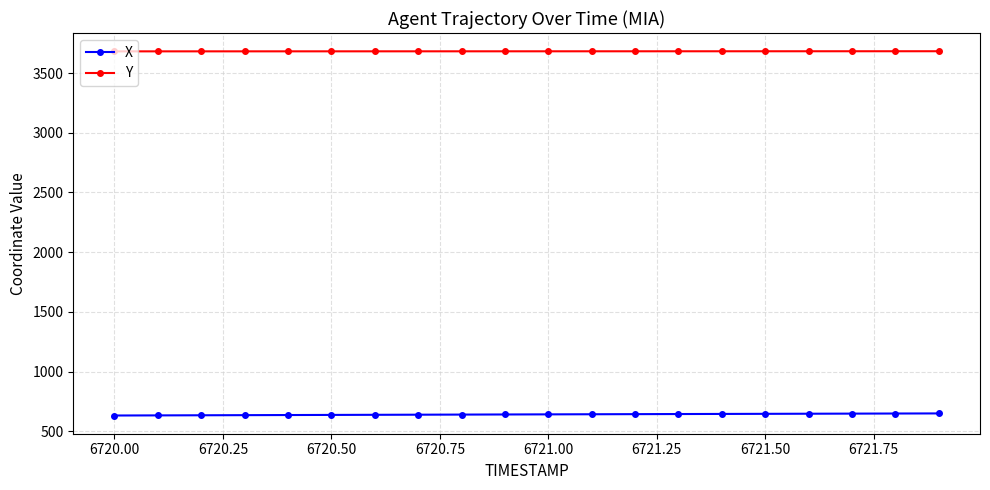

What is the average value of the Y series?

3681.9